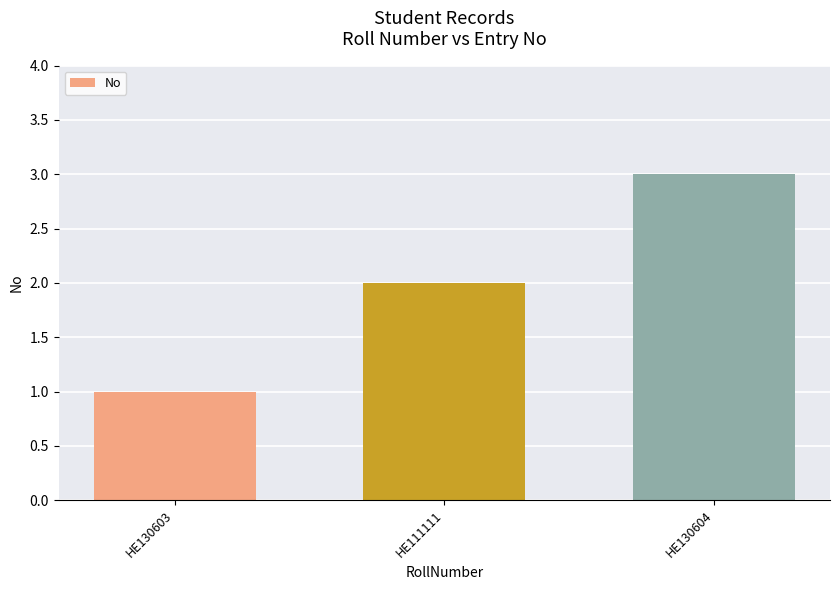

Reading left to right, transcribe all the data shown in this chart.

1	2	3